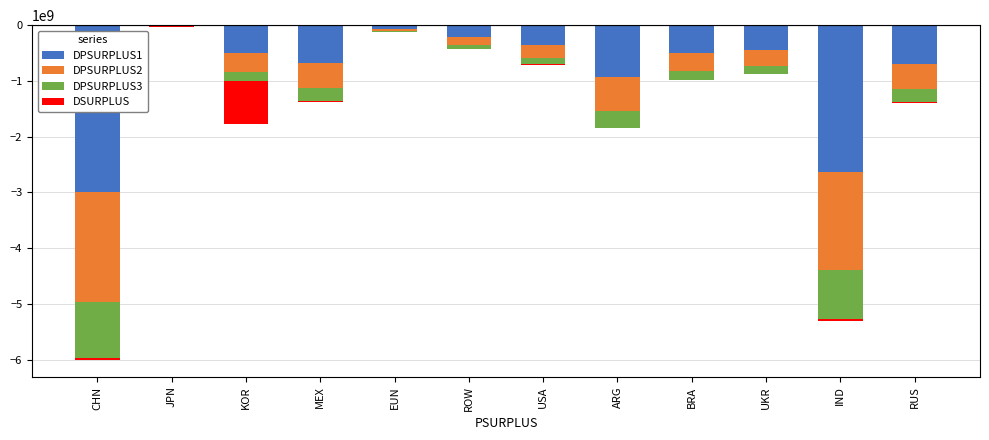

What is the value of the DSURPLUS bar at the 5th from the left?

-832658.4